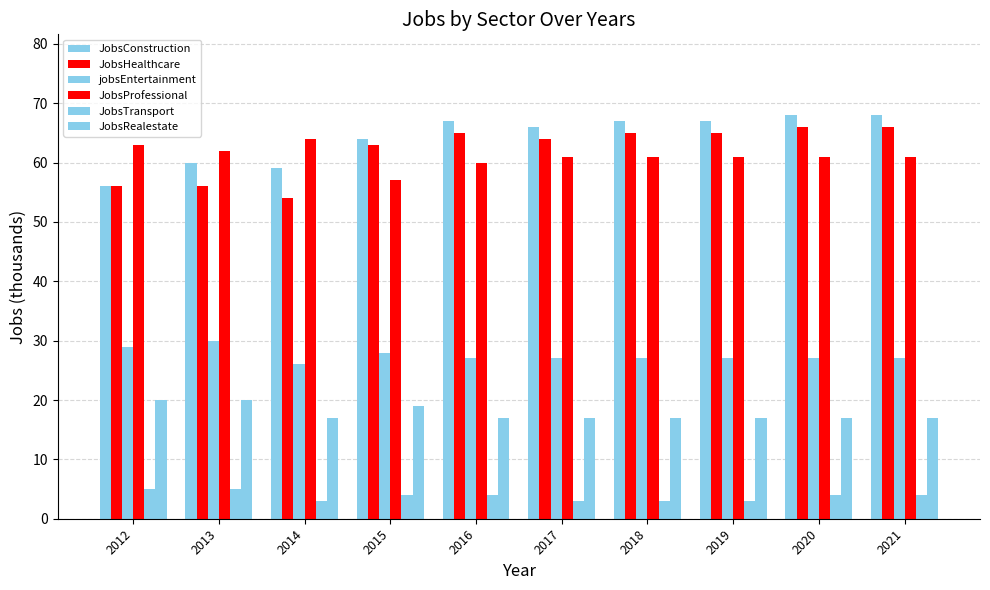

Reading left to right, list all the values displayed in this chart.

JobsConstruction: 56	60	59	64	67	66	67	67	68	68
JobsHealthcare: 56	56	54	63	65	64	65	65	66	66
jobsEntertainment: 29	30	26	28	27	27	27	27	27	27
JobsProfessional: 63	62	64	57	60	61	61	61	61	61
JobsTransport: 5	5	3	4	4	3	3	3	4	4
JobsRealestate: 20	20	17	19	17	17	17	17	17	17